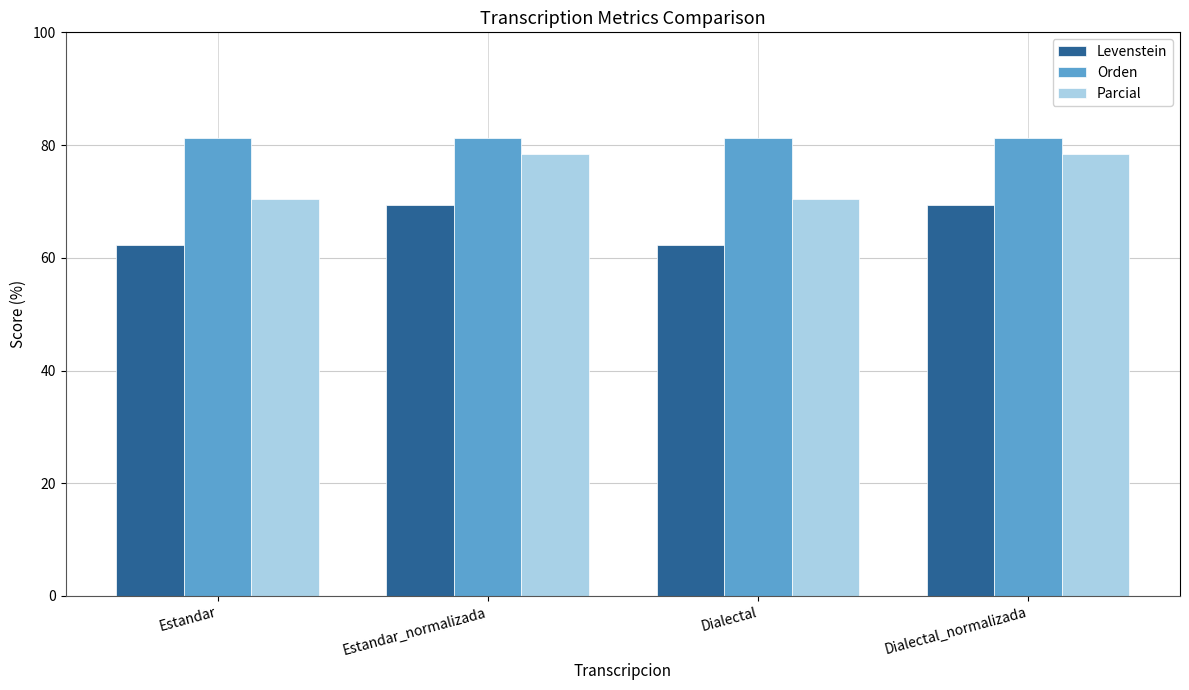

How many series are shown in this chart?

3